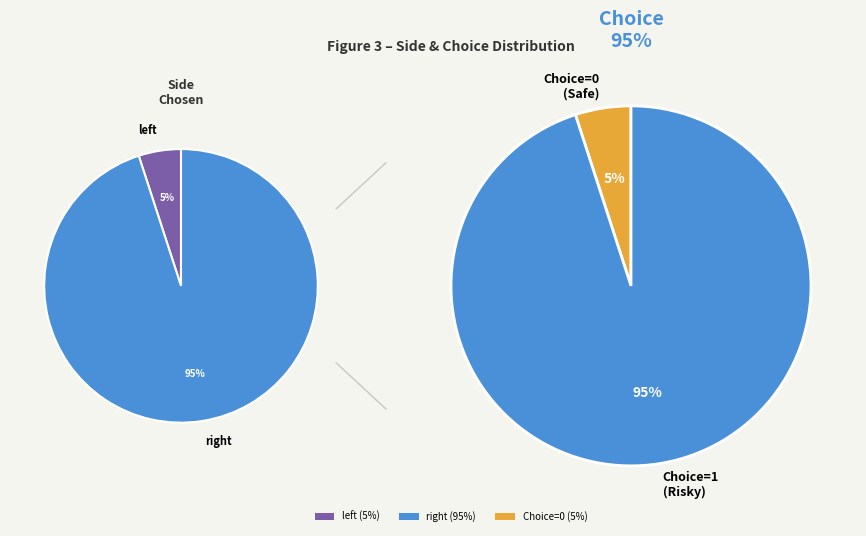

Rank the categories by value from highest to lowest.

right, left